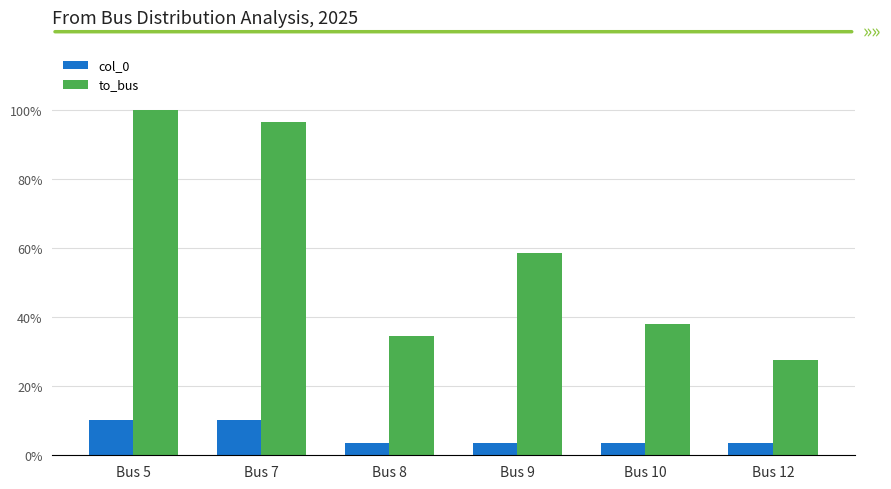

List the labels in order of col_0 value, smallest first.

Bus 8, Bus 9, Bus 10, Bus 12, Bus 5, Bus 7